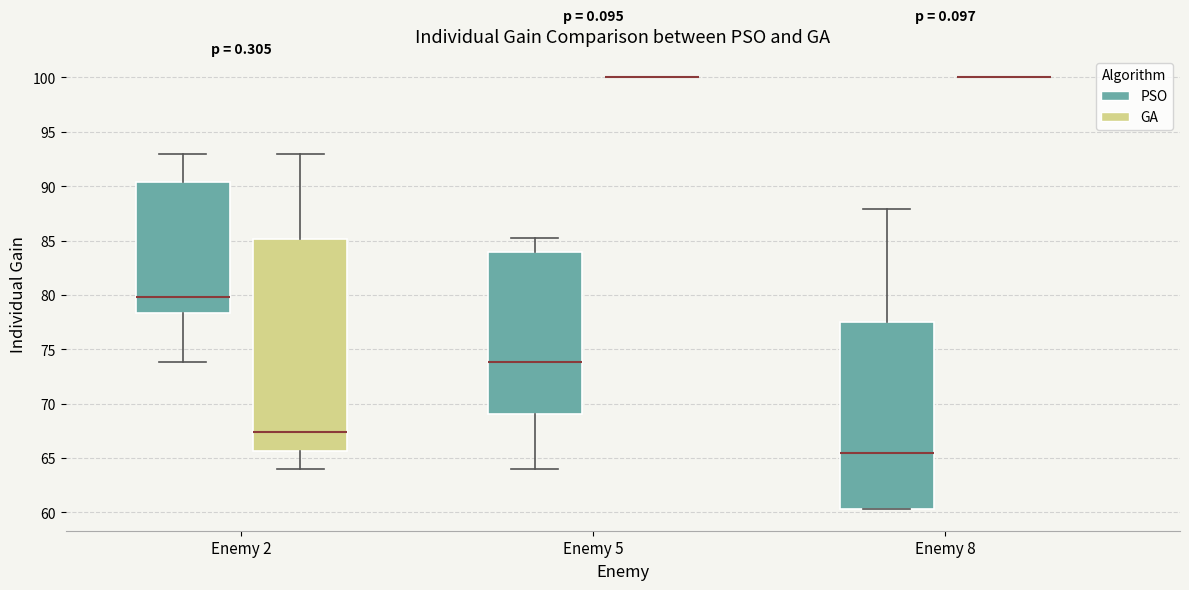

Reading left to right, transcribe this box plot: for each box, give where its median line is, the range the box spans, and where its two whiskers end, as read against the y-axis. The values are not printed on the chart, so give them approximately, as read against the axis.

Enemy 2 (PSO): median 80.0, box 78.5 to 90.5, whiskers 74.0 to 93.0
Enemy 2 (GA): median 67.5, box 65.5 to 85.0, whiskers 64.0 to 93.0
Enemy 5 (PSO): median 74.0, box 69.0 to 84.0, whiskers 64.0 to 85.5
Enemy 5 (GA): box collapsed to a line at 100.0, whiskers 100.0 to 100.0
Enemy 8 (PSO): median 65.5, box 60.5 to 77.5, whiskers 60.5 to 88.0
Enemy 8 (GA): box collapsed to a line at 100.0, whiskers 100.0 to 100.0